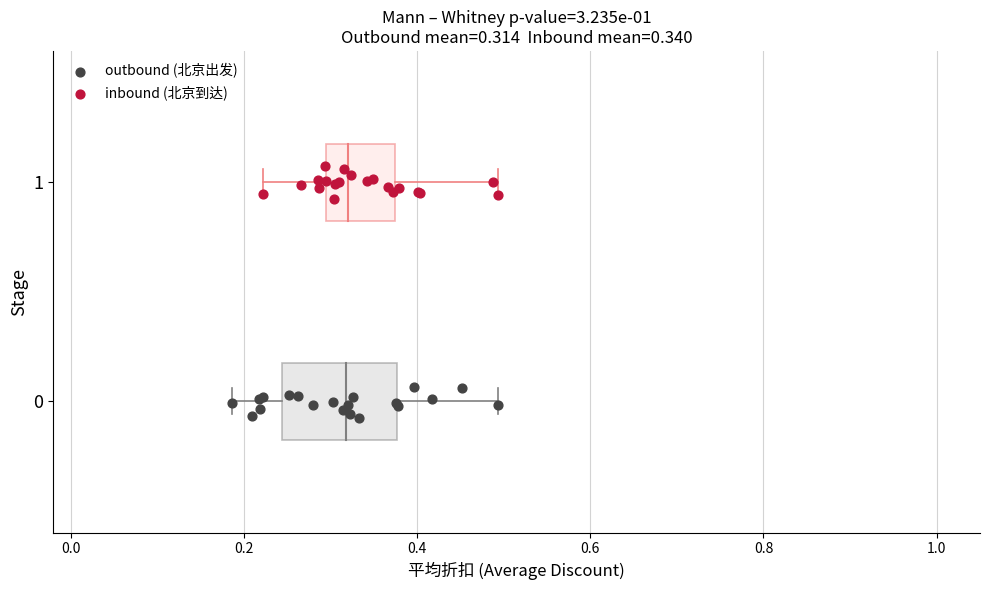

Which series reaches the minimum Y coordinate?

outbound (北京出发)